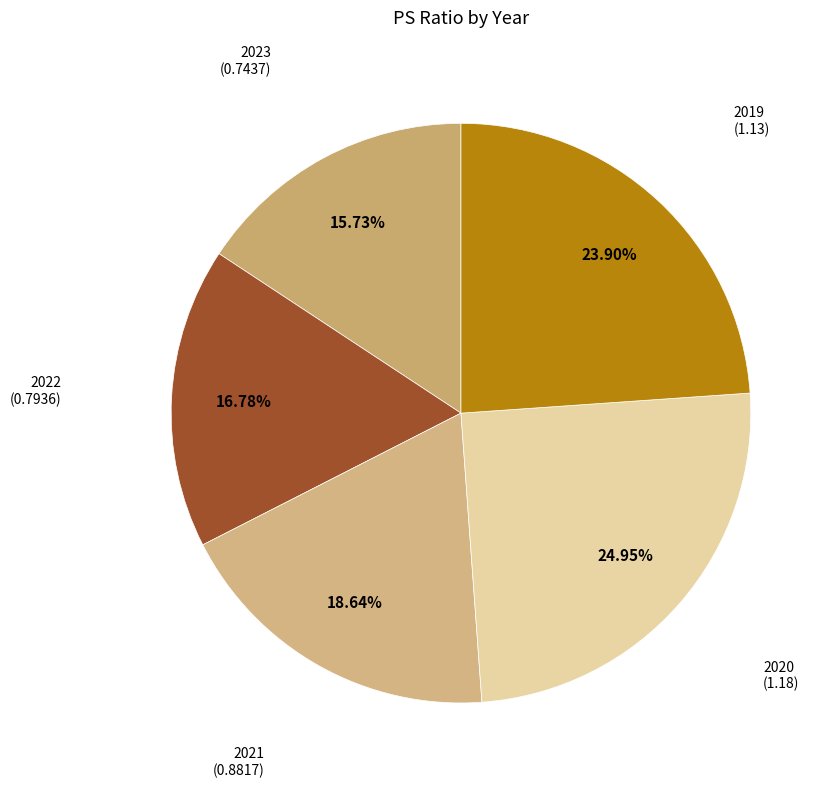

Which has a higher value, 2019 or 2021?

2019